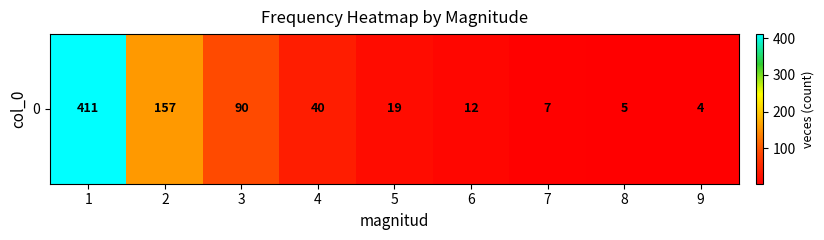

Is it true that the value at 1 is 207?

False